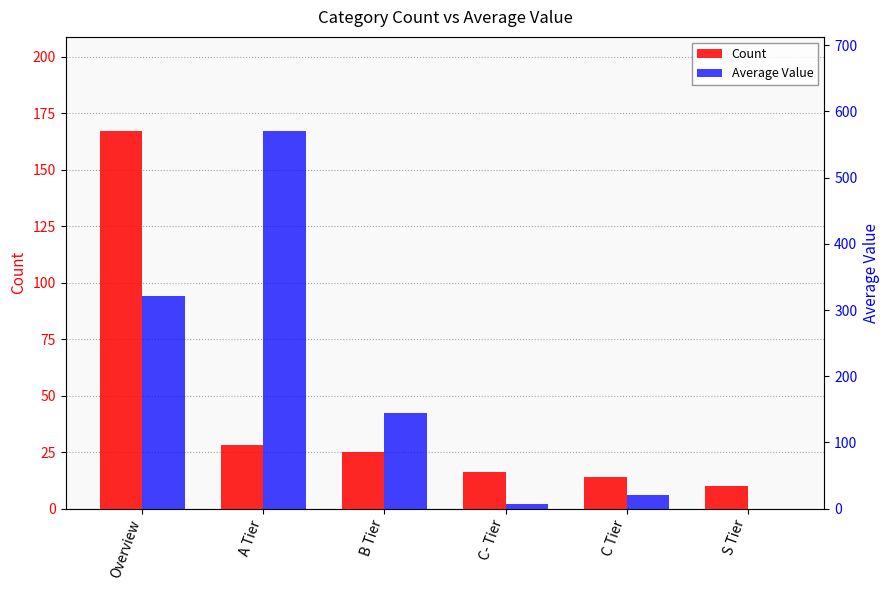

Which series has the largest total across all categories?

Average Value